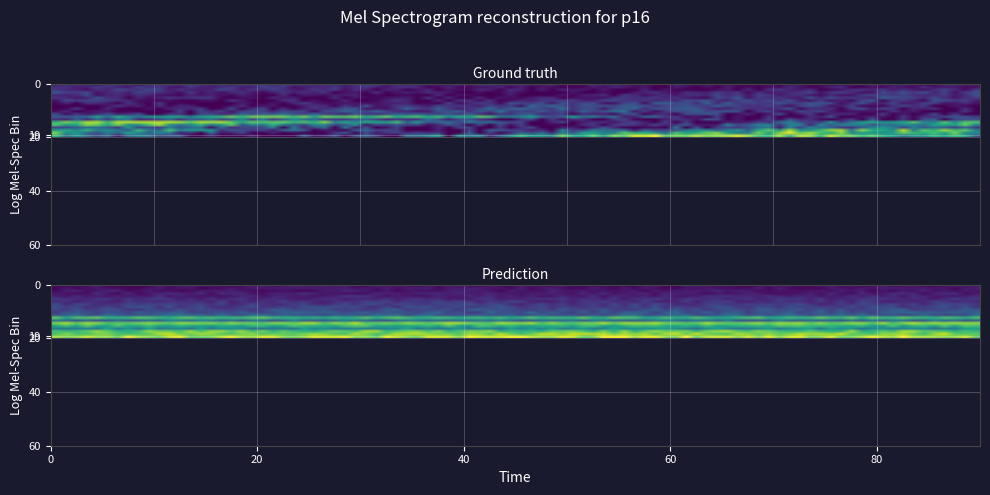

How many distinct data groups are displayed?

2